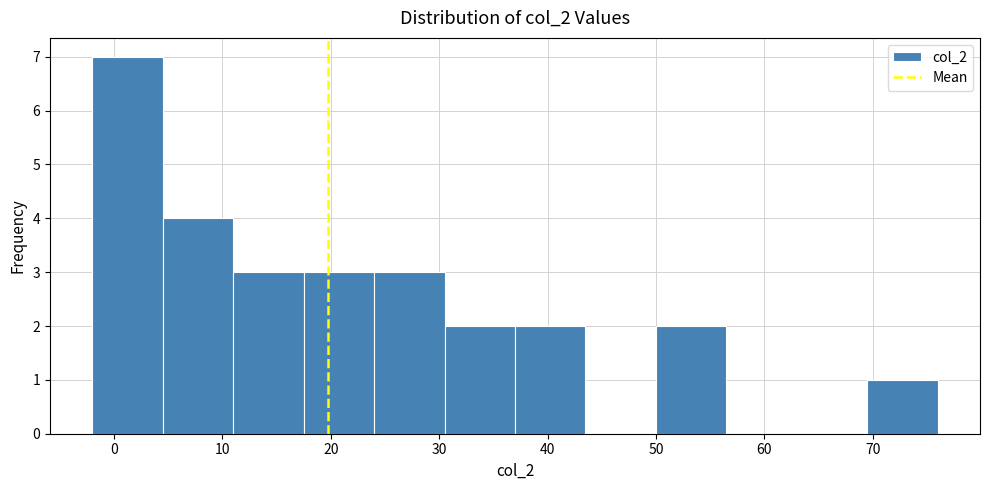

Over which range of the x-axis is the bar tallest?

-2.0 to 4.5